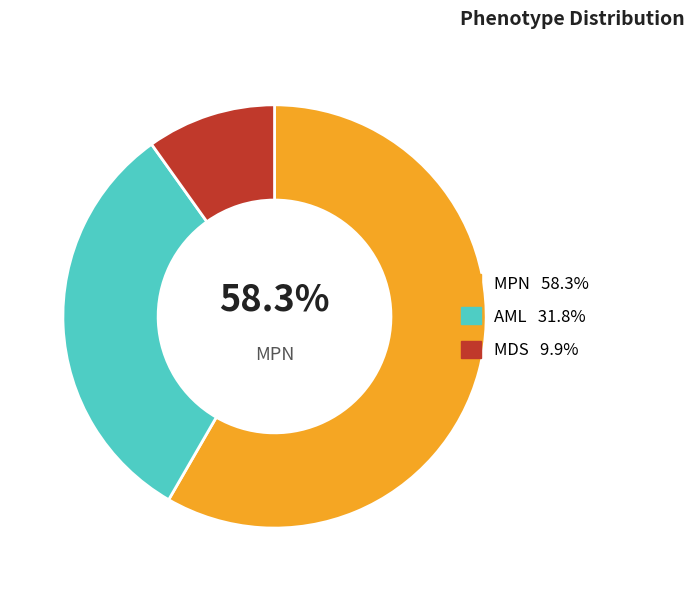

Does any single category account for the majority?

Yes